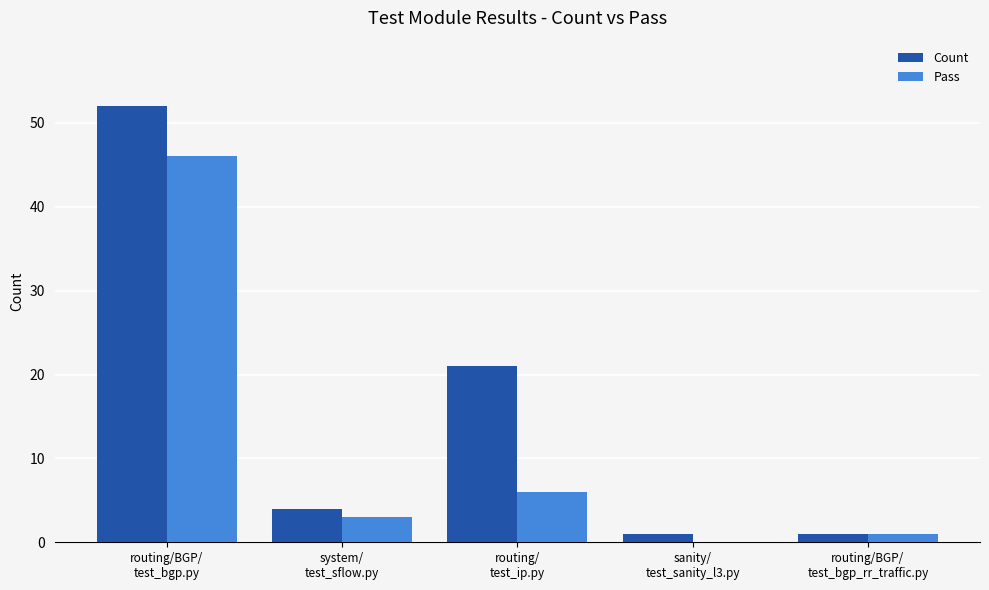

Which series has the largest total across all categories?

Count